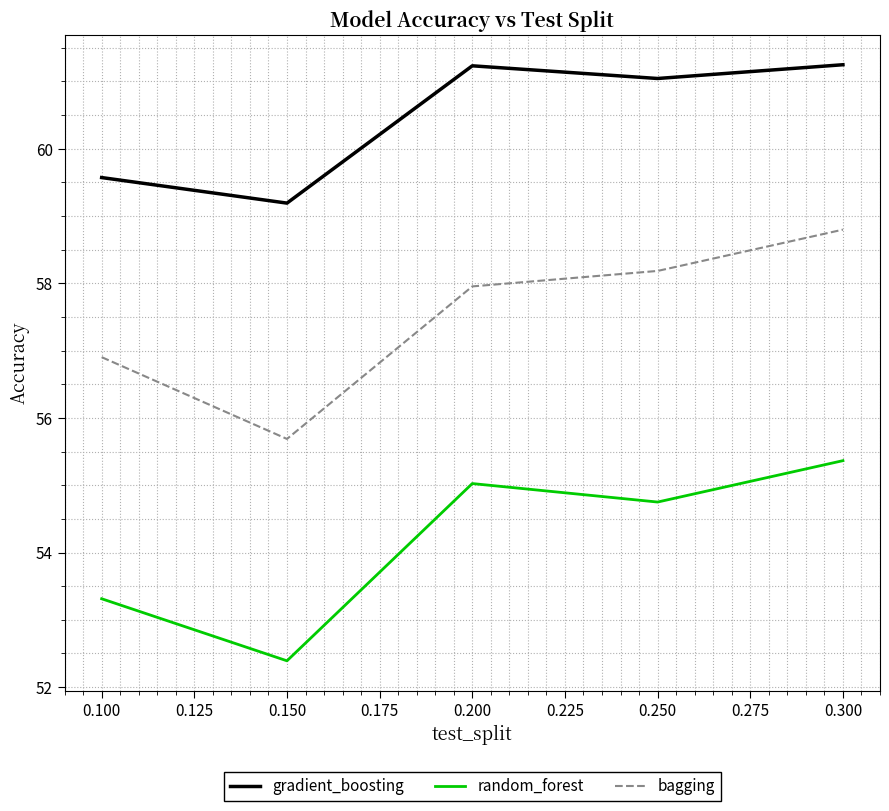

Reading left to right, extract all data points from this chart.

gradient_boosting: 59.6	59.2	61.2	61.0	61.2
random_forest: 53.3	52.4	55.0	54.8	55.4
bagging: 56.9	55.7	58.0	58.2	58.8